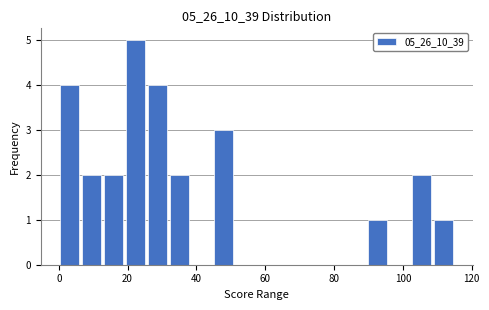

Read against the x-axis, roughly where is the centre of the tallest bar?

22